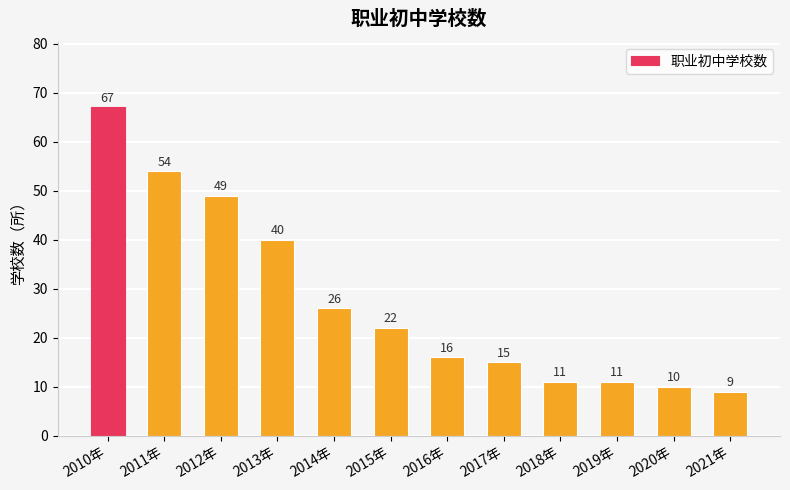

True or false: the data shows 40 at 2013年.

True